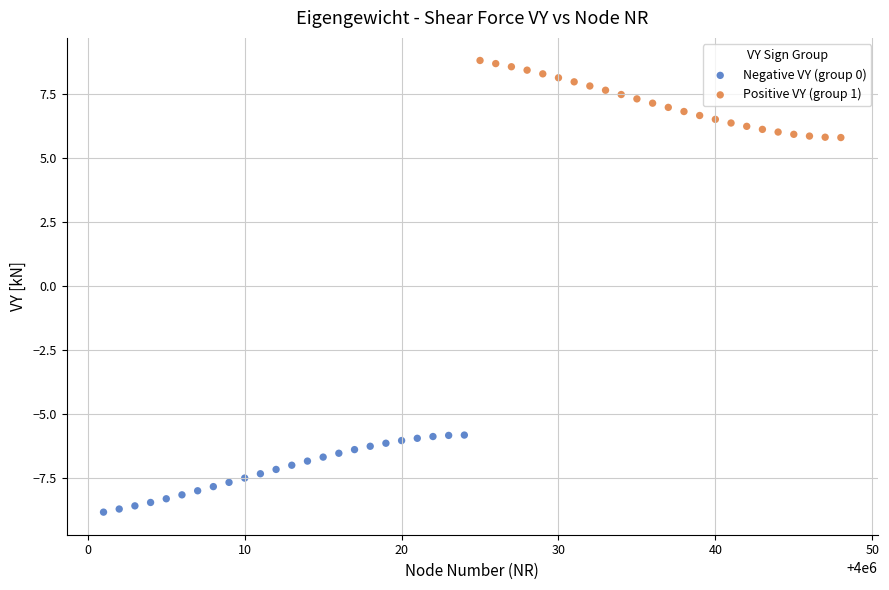

Which series contains the lowest Y value?

Negative VY (group 0)